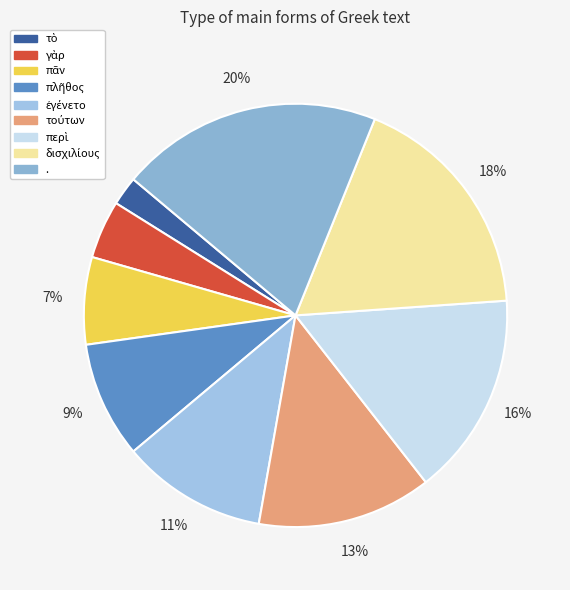

To the nearest percent, what percentage of the pie is δισχιλίους?

18%